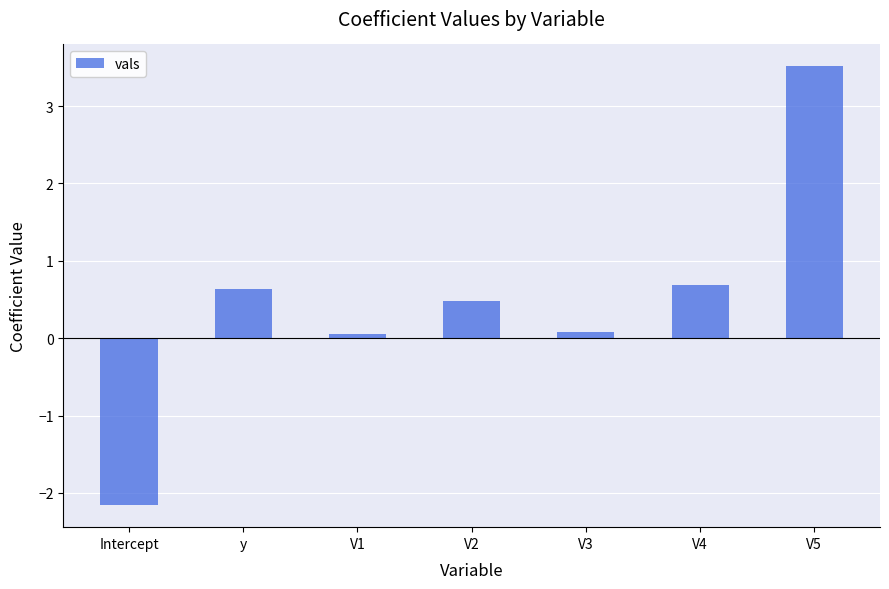

Reading left to right, list all the values displayed in this chart.

Intercept=-2.2	y=0.6	V1=0.1	V2=0.5	V3=0.1	V4=0.7	V5=3.5